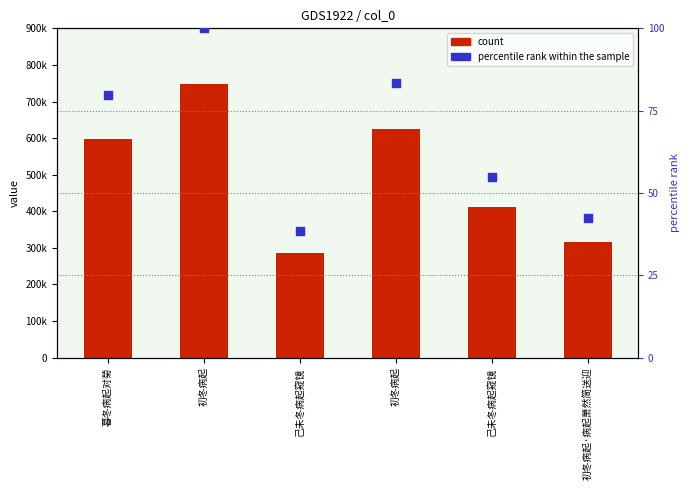

Is the value of count at 初冬病起·病起萧然简送迎 greater than the value of percentile rank within the sample at 初冬病起?

Yes